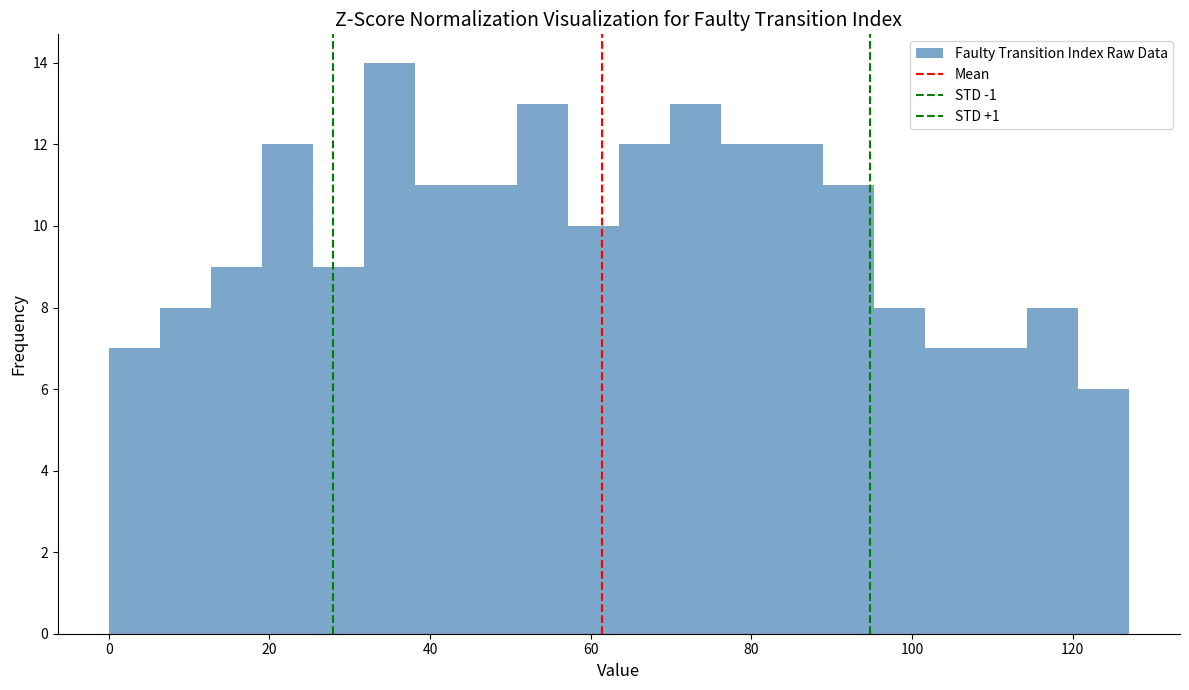

Around what value on the x-axis is the tallest bar? Give the approximate position of its centre, as read against the axis.

34